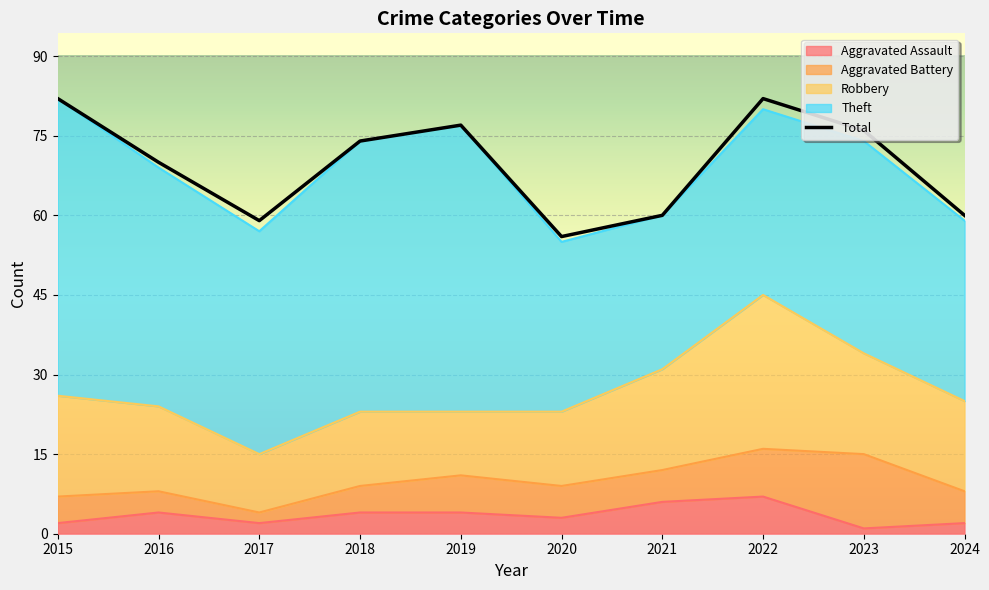

True or false: Total and Aggravated Assault intersect in this chart.

False